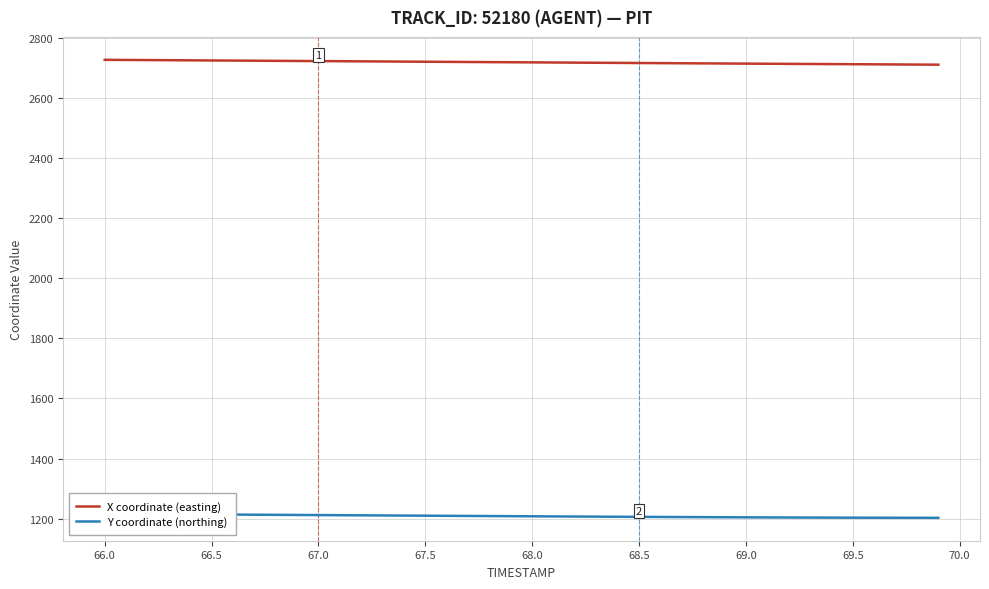

What is the lowest value of the X coordinate (easting) series?

2711.4